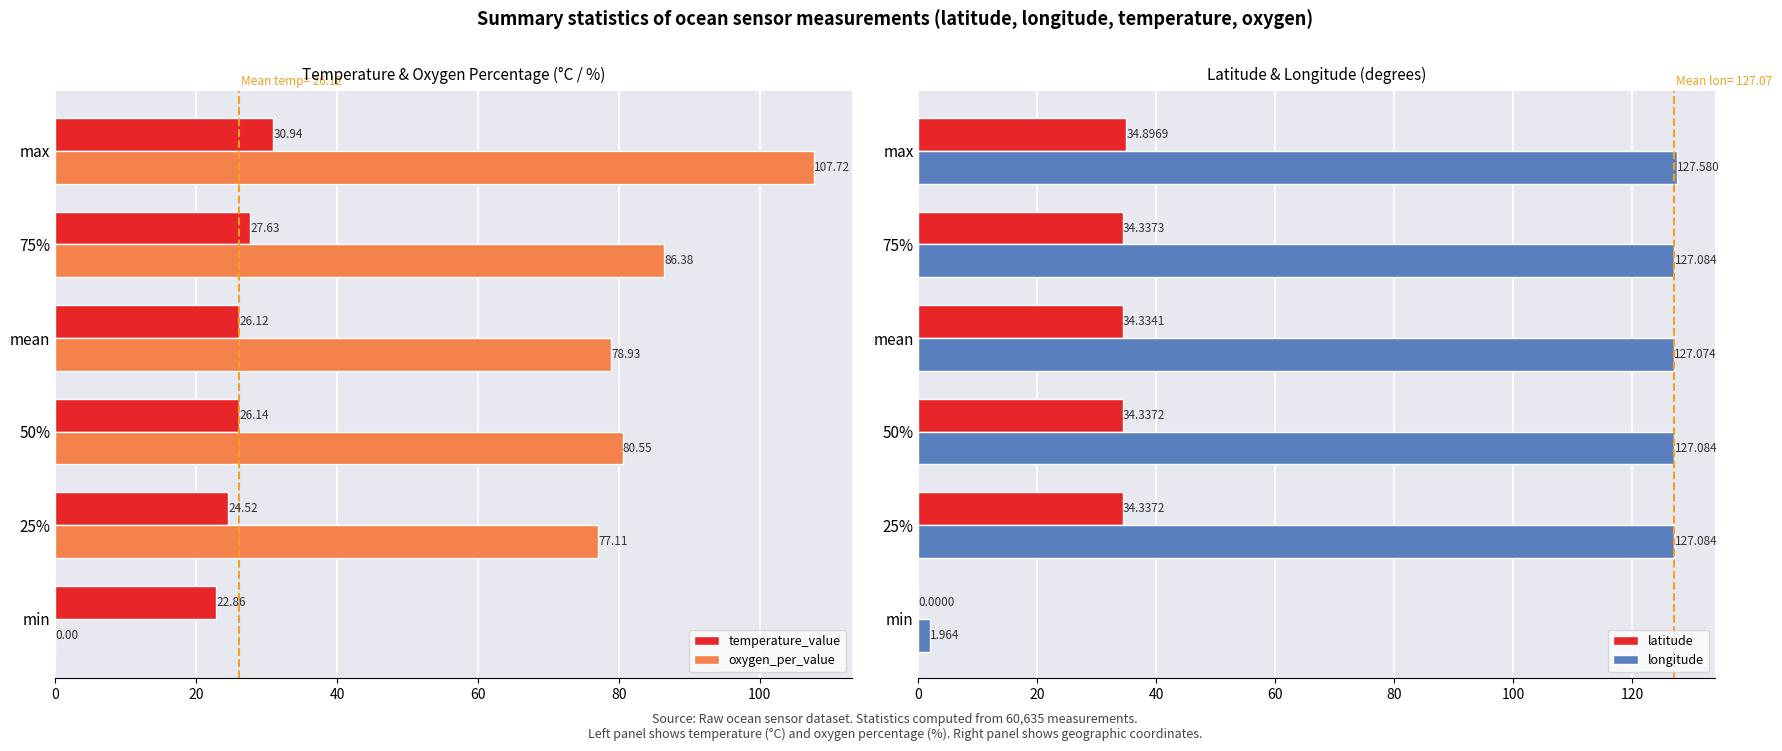

How many positive values does the oxygen_per_value series have?

5